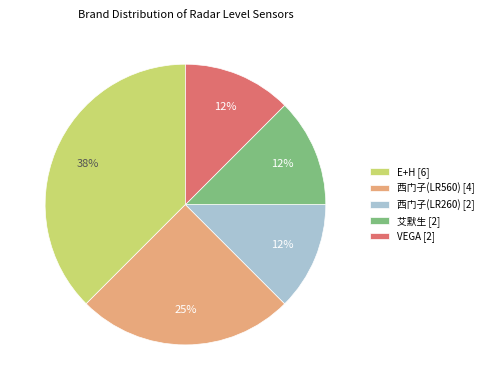

Which slice is the largest?

E+H [6]